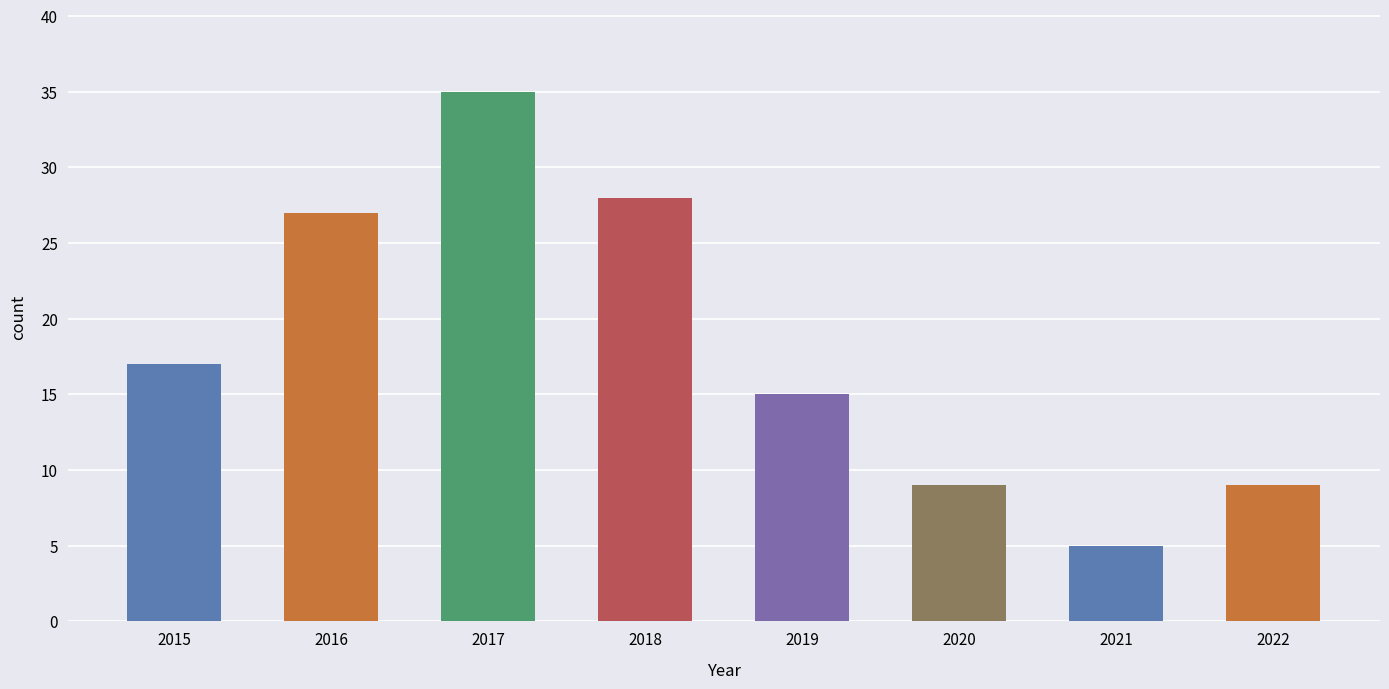

What is the value of the 3rd bar from the left?

35